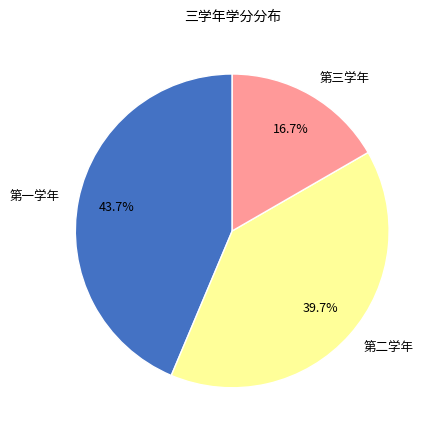

Which slice is the smallest?

第三学年